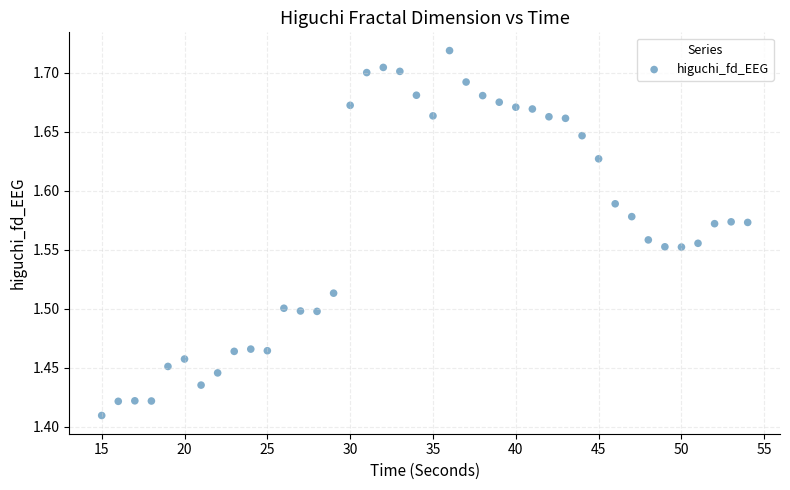

What is the range of X values (max minus min)?

39.0